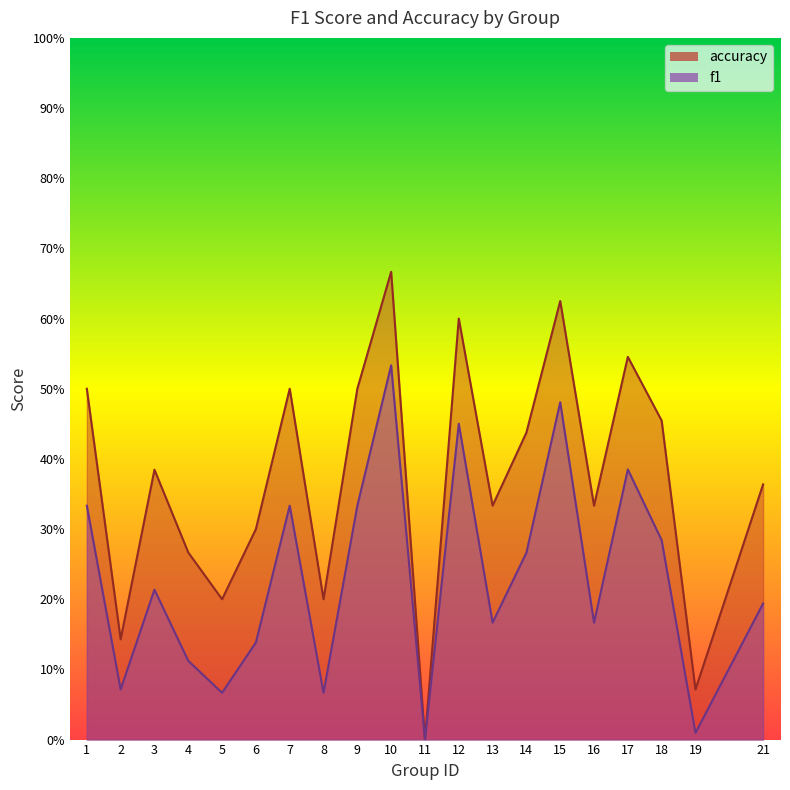

Is the value of f1 at 7 greater than the value of accuracy at 11?

Yes